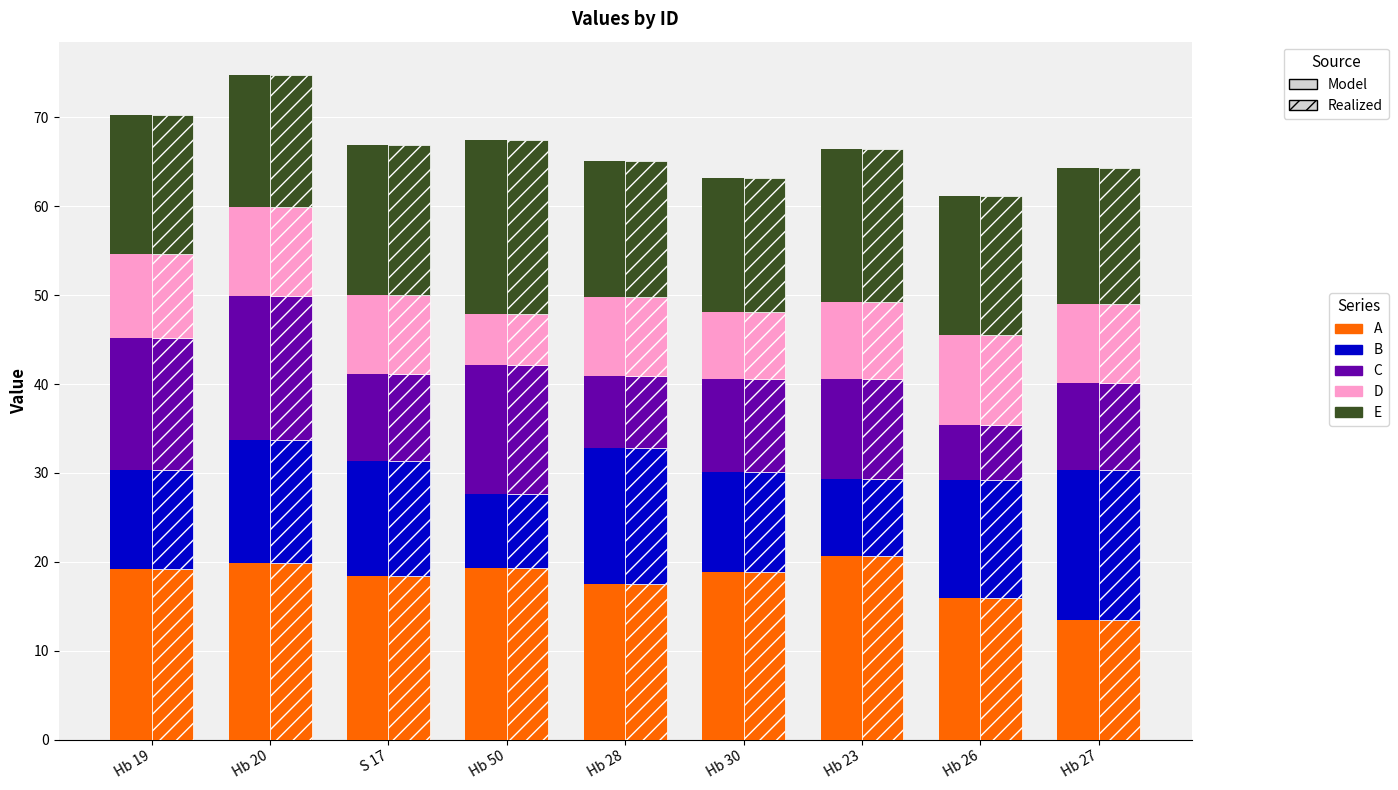

How many groups of bars are there?

9